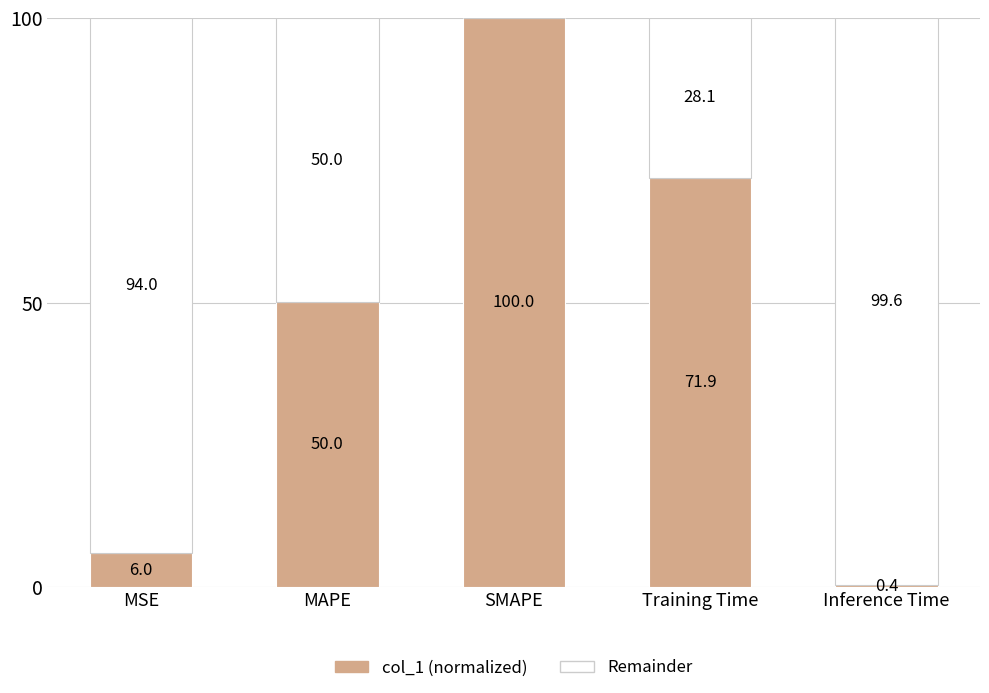

What are all the series names shown in the legend?

col_1 (normalized), Remainder